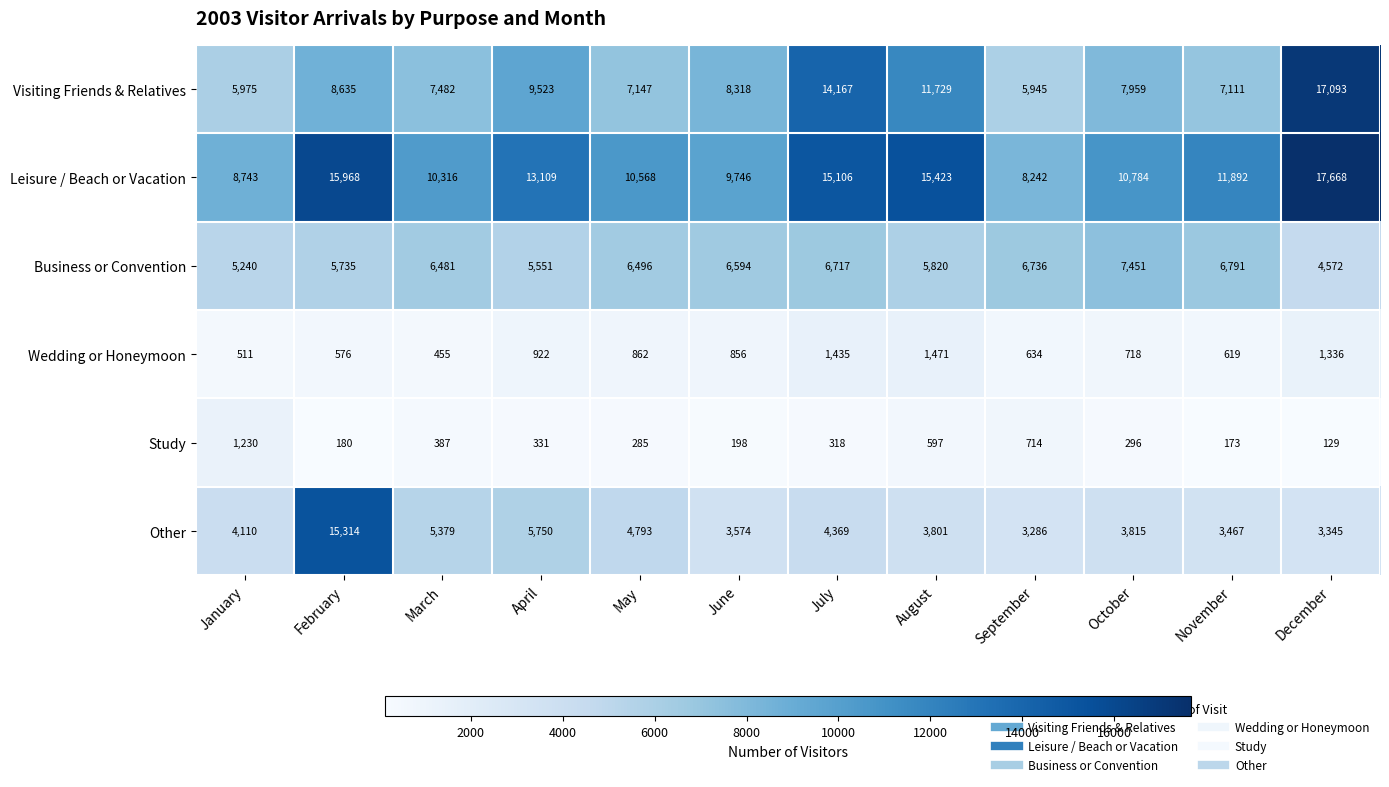

What is the difference between the Wedding or Honeymoon values at August and October?

753